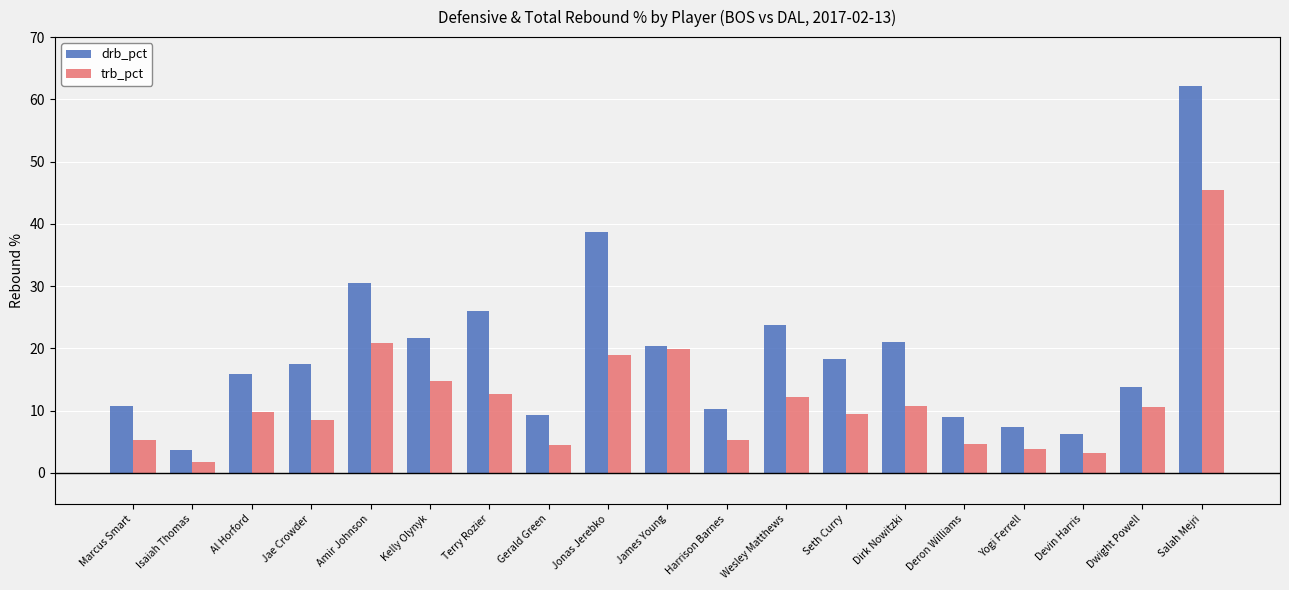

What are all the series names shown in the legend?

drb_pct, trb_pct